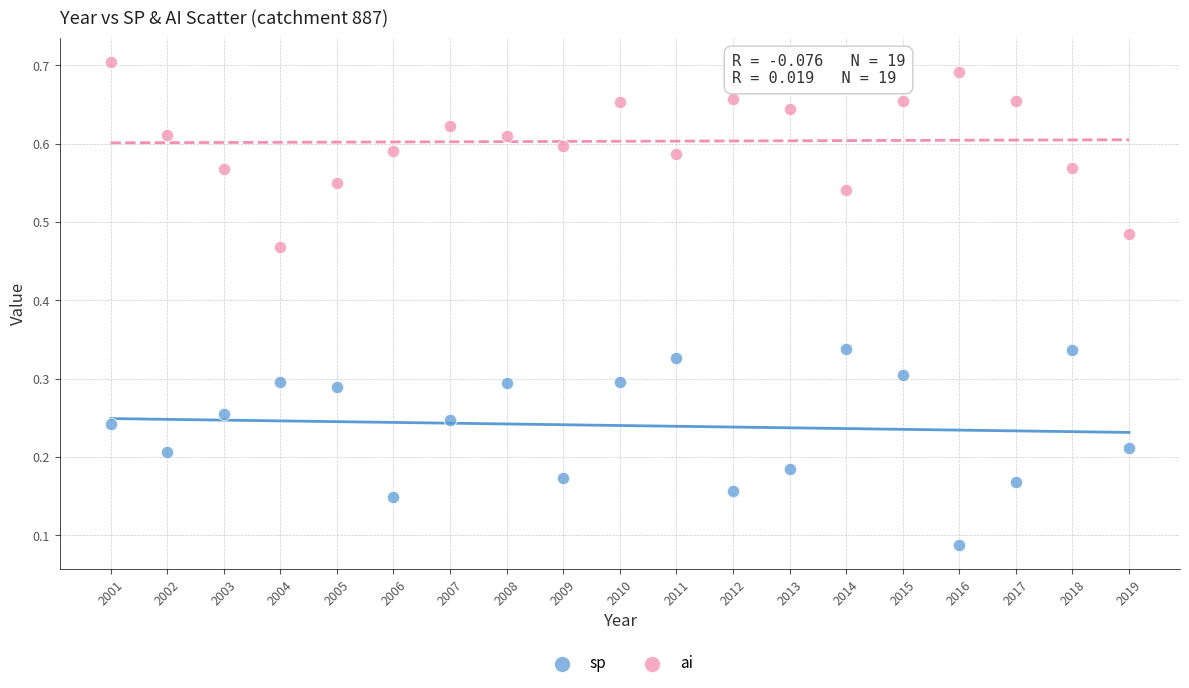

Which series contains the highest Y value?

ai